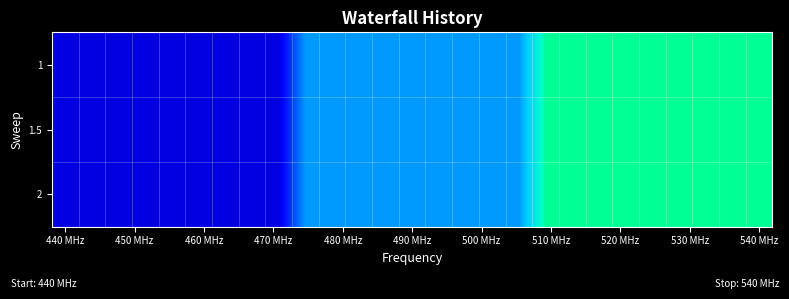

Count the number of data series in this chart.

3